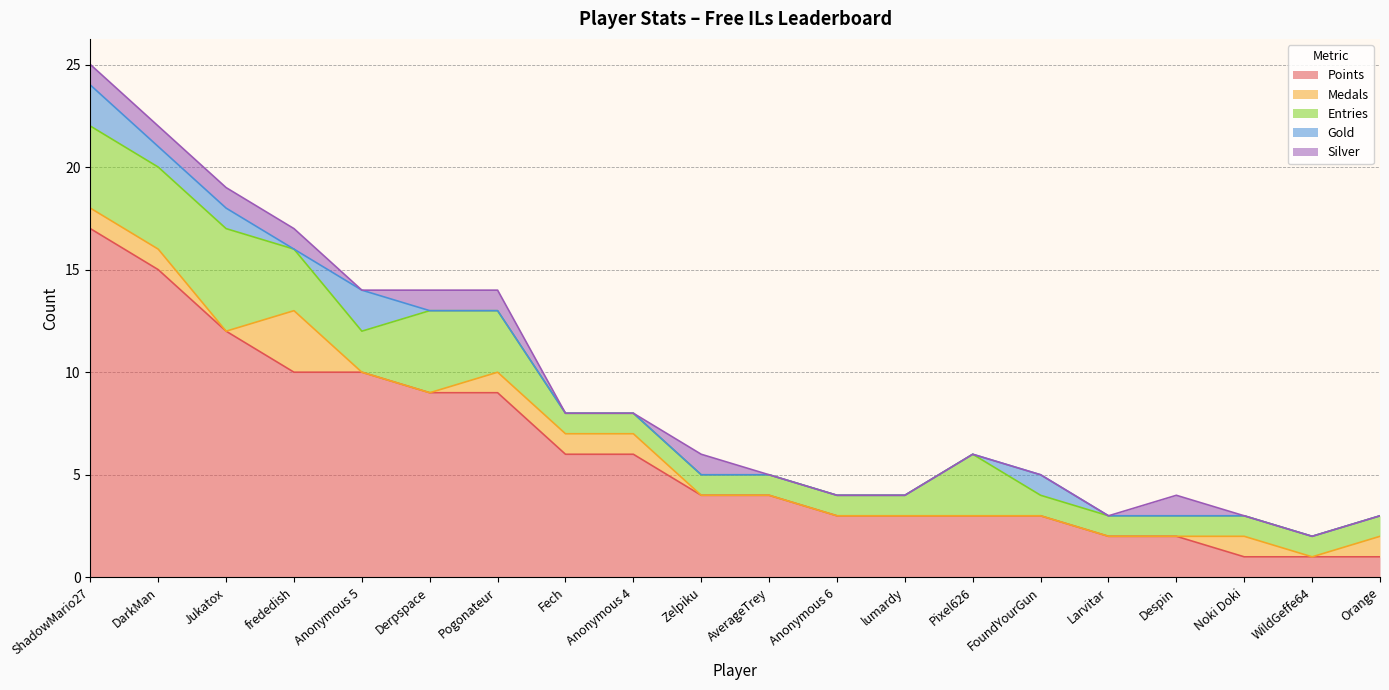

True or false: Medals has more than 1 points higher than both neighbors.

True